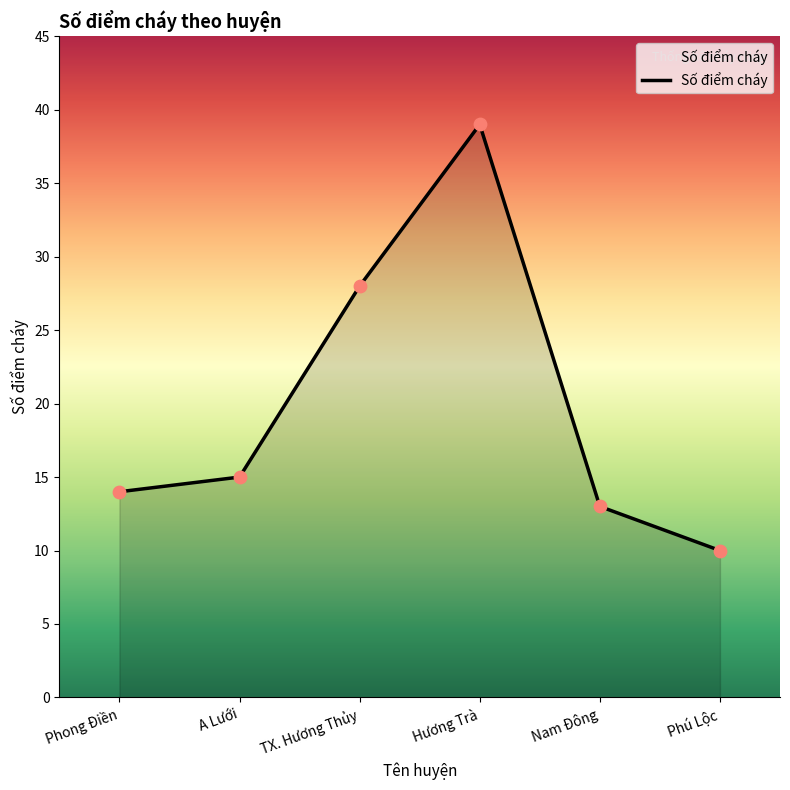

What is the ratio of the value at TX. Hương Thủy to the value at A Lưới?

1.9